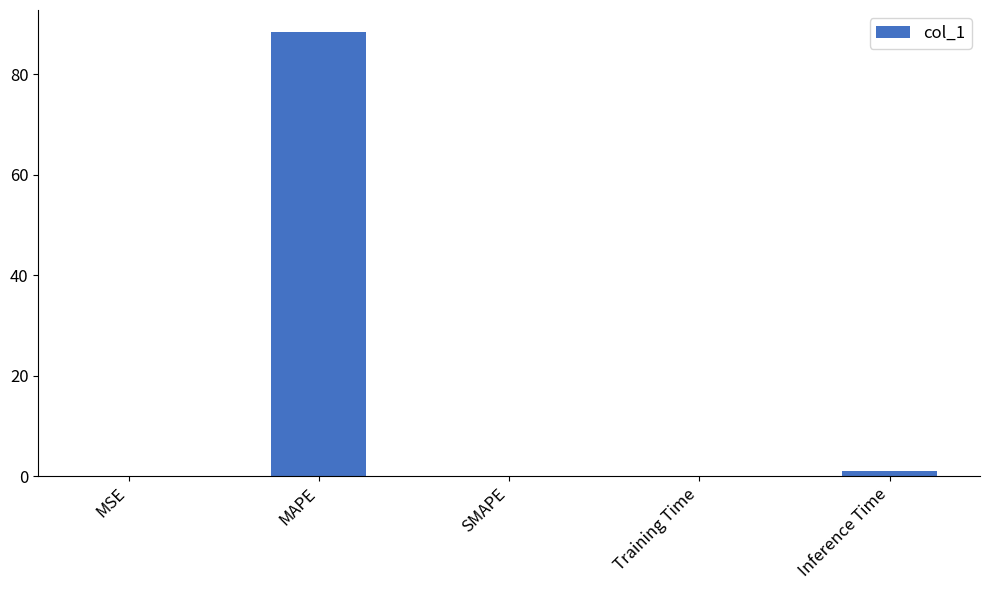

Is it true that the value at MSE is 0.0?

True